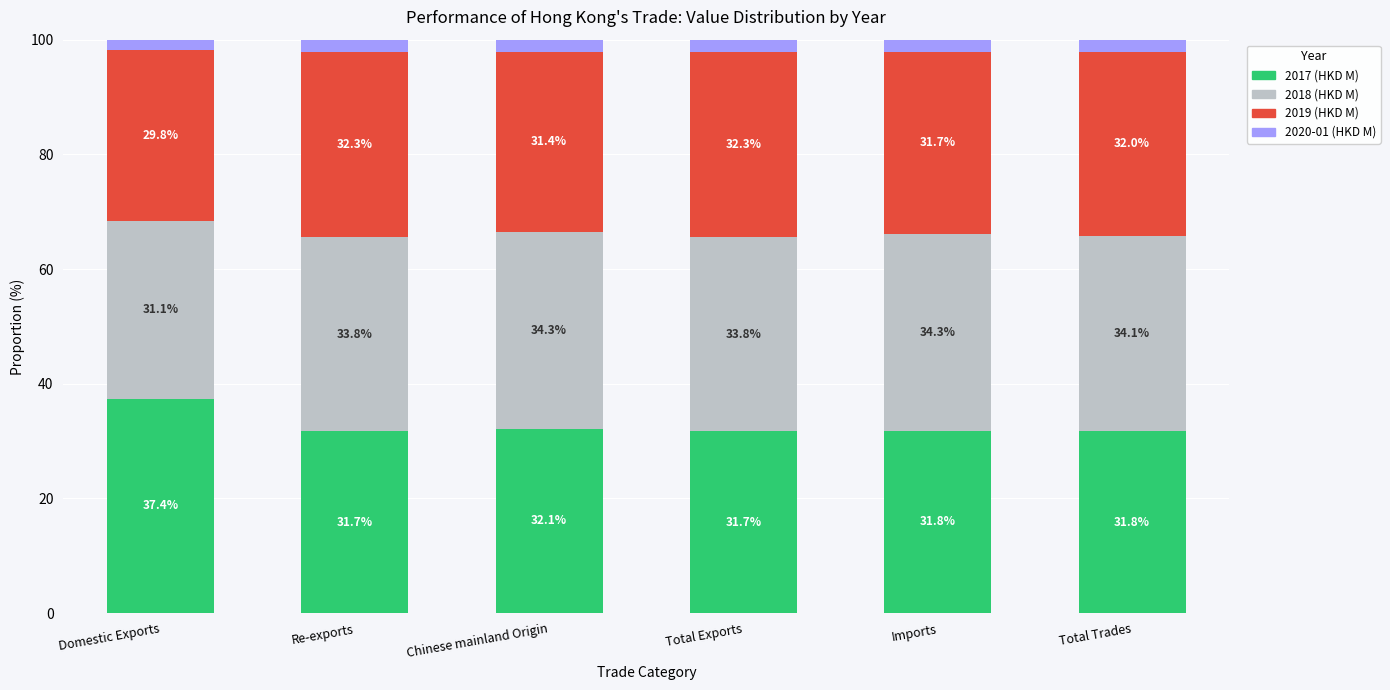

How many data points does each series have?

6